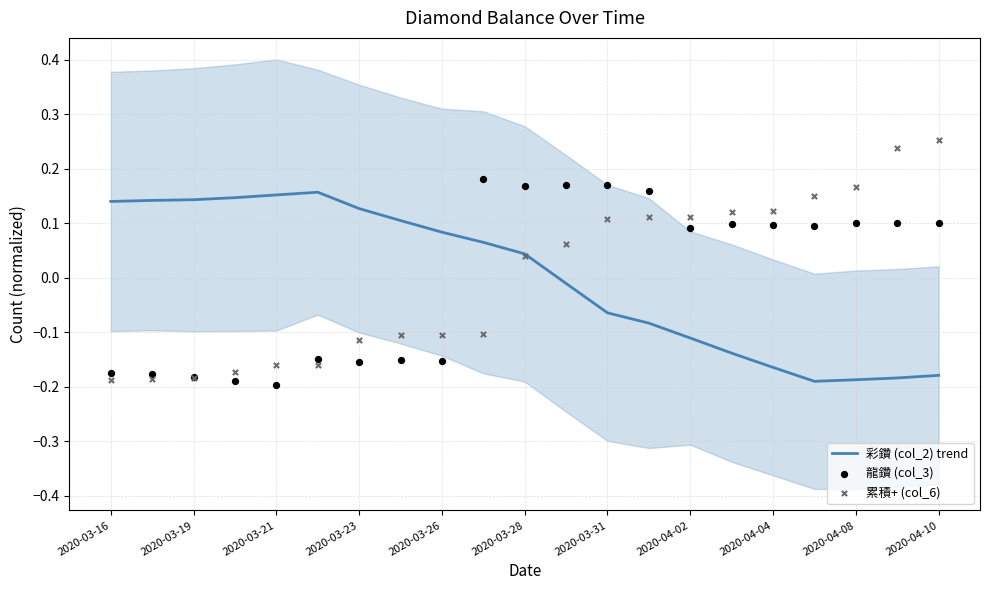

Which series contains the lowest Y value?

龍鑽 (col_3)